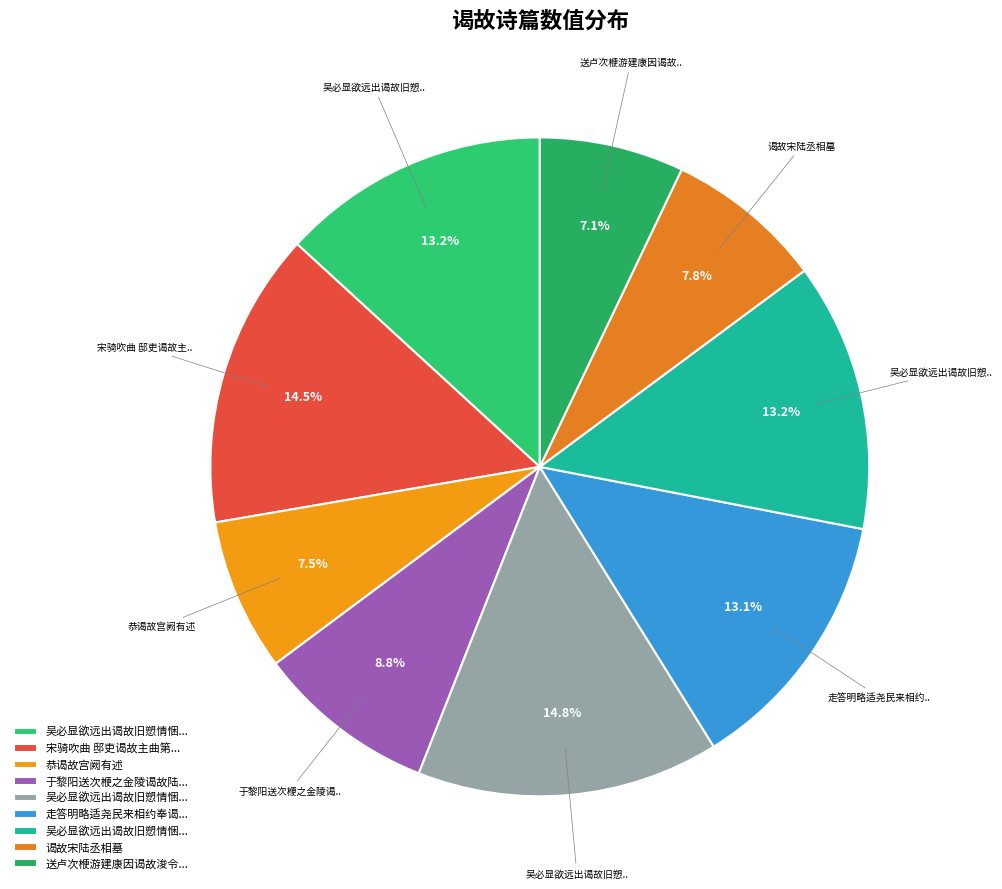

How many segments does this pie chart have?

9